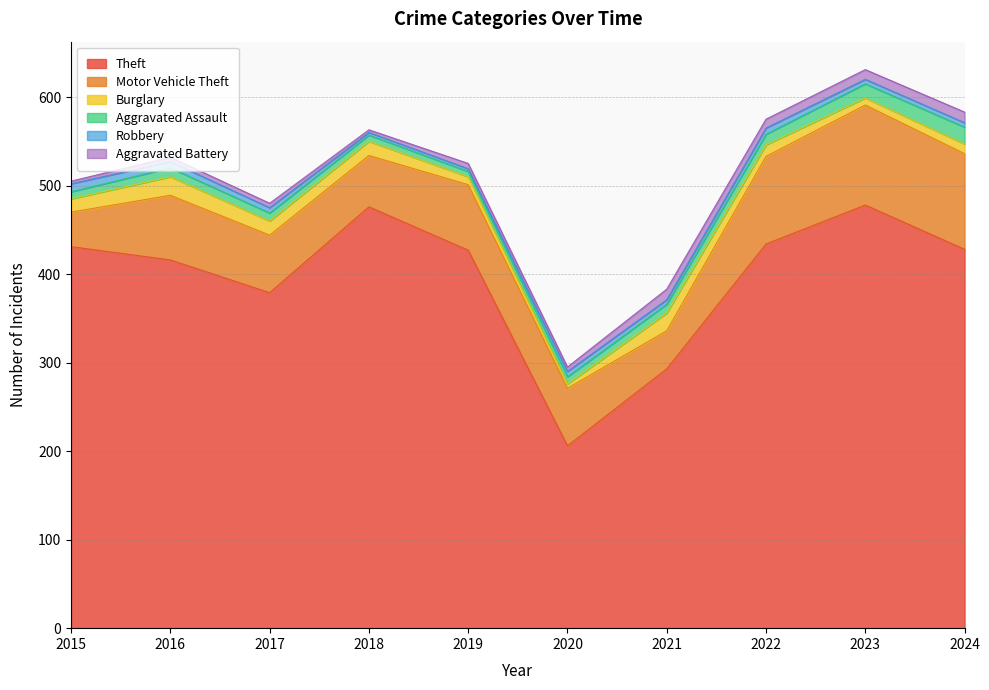

What is the sum of all Aggravated Battery values?

72